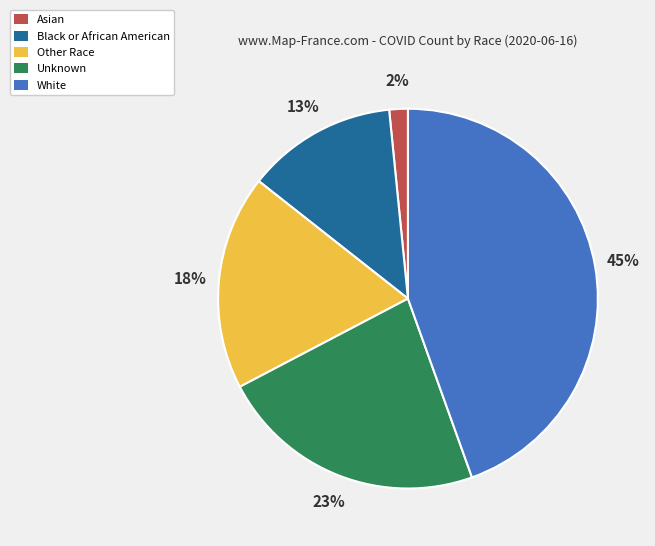

True or false: White accounts for 36% of the total.

False